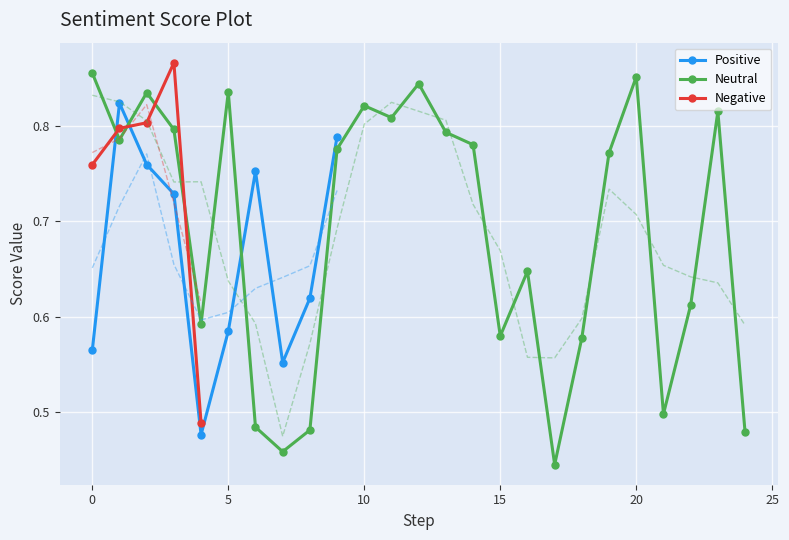

In Neutral, how many points are higher than both neighbors (excluding endpoints)?

7